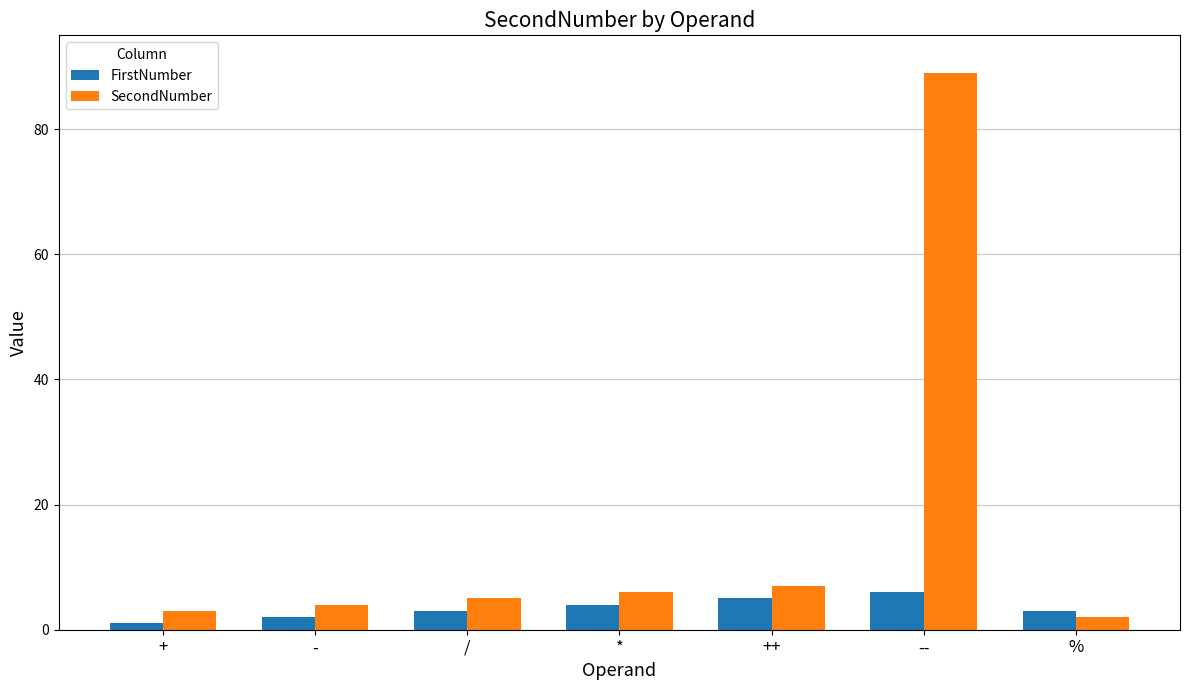

At which label does SecondNumber reach its minimum?

%